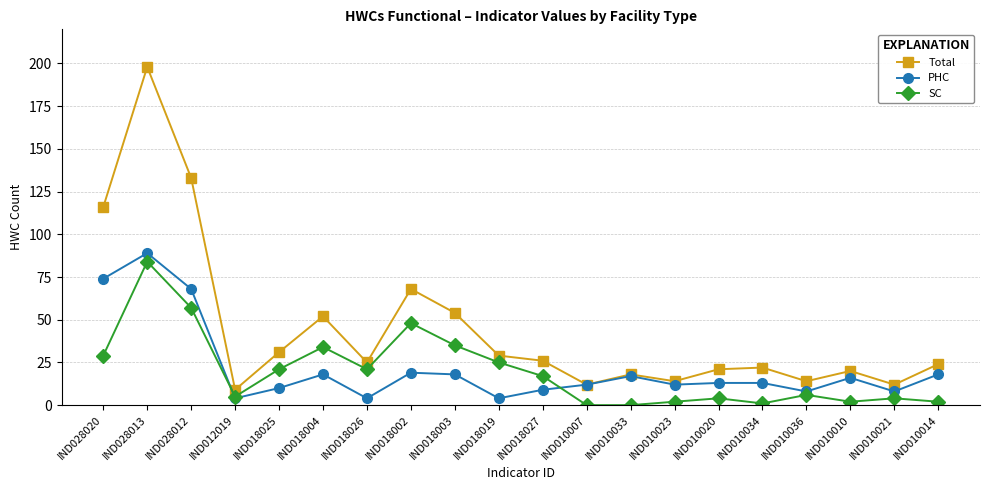

True or false: SC and Total cross at least once.

False